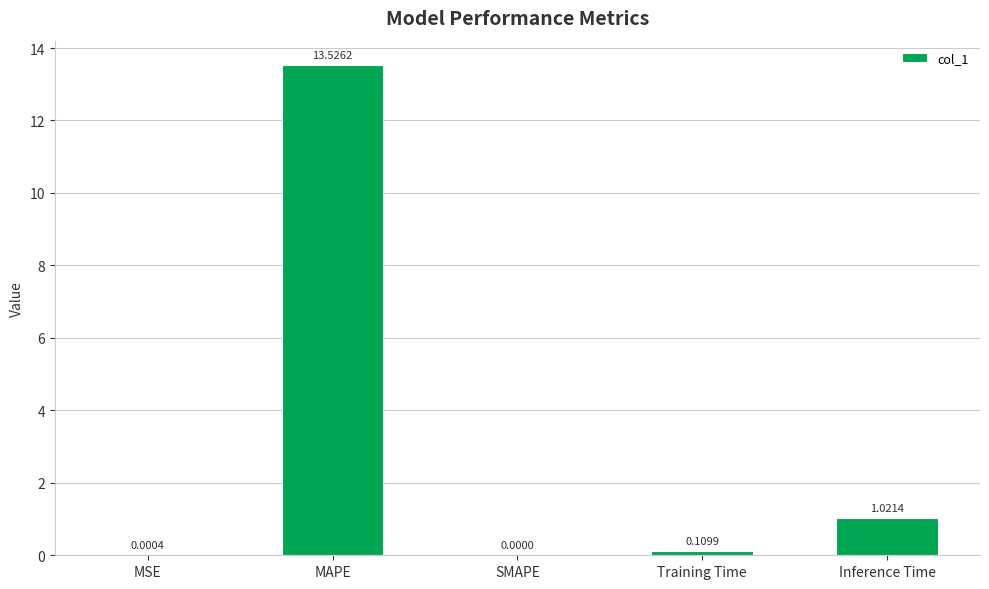

Which label corresponds to the largest value in the chart?

MAPE